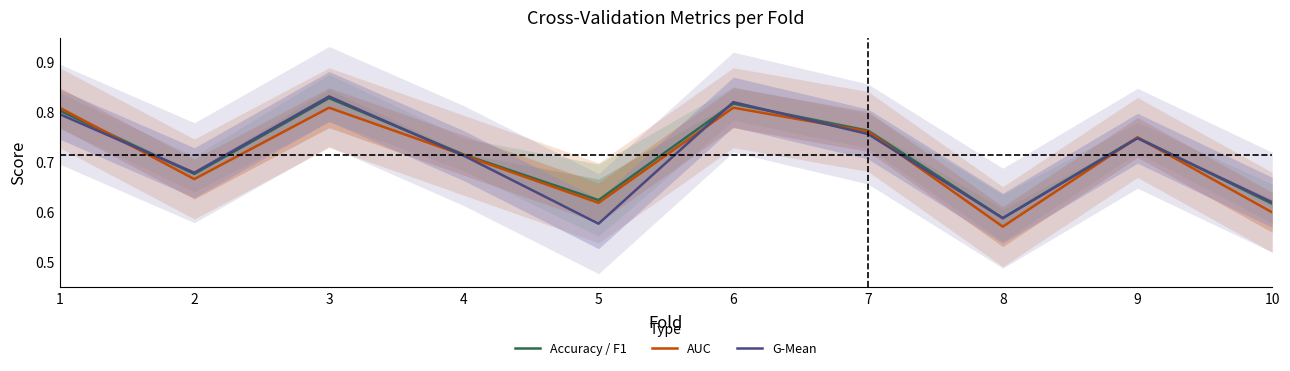

Is this an area chart (filled region under the line)?

No